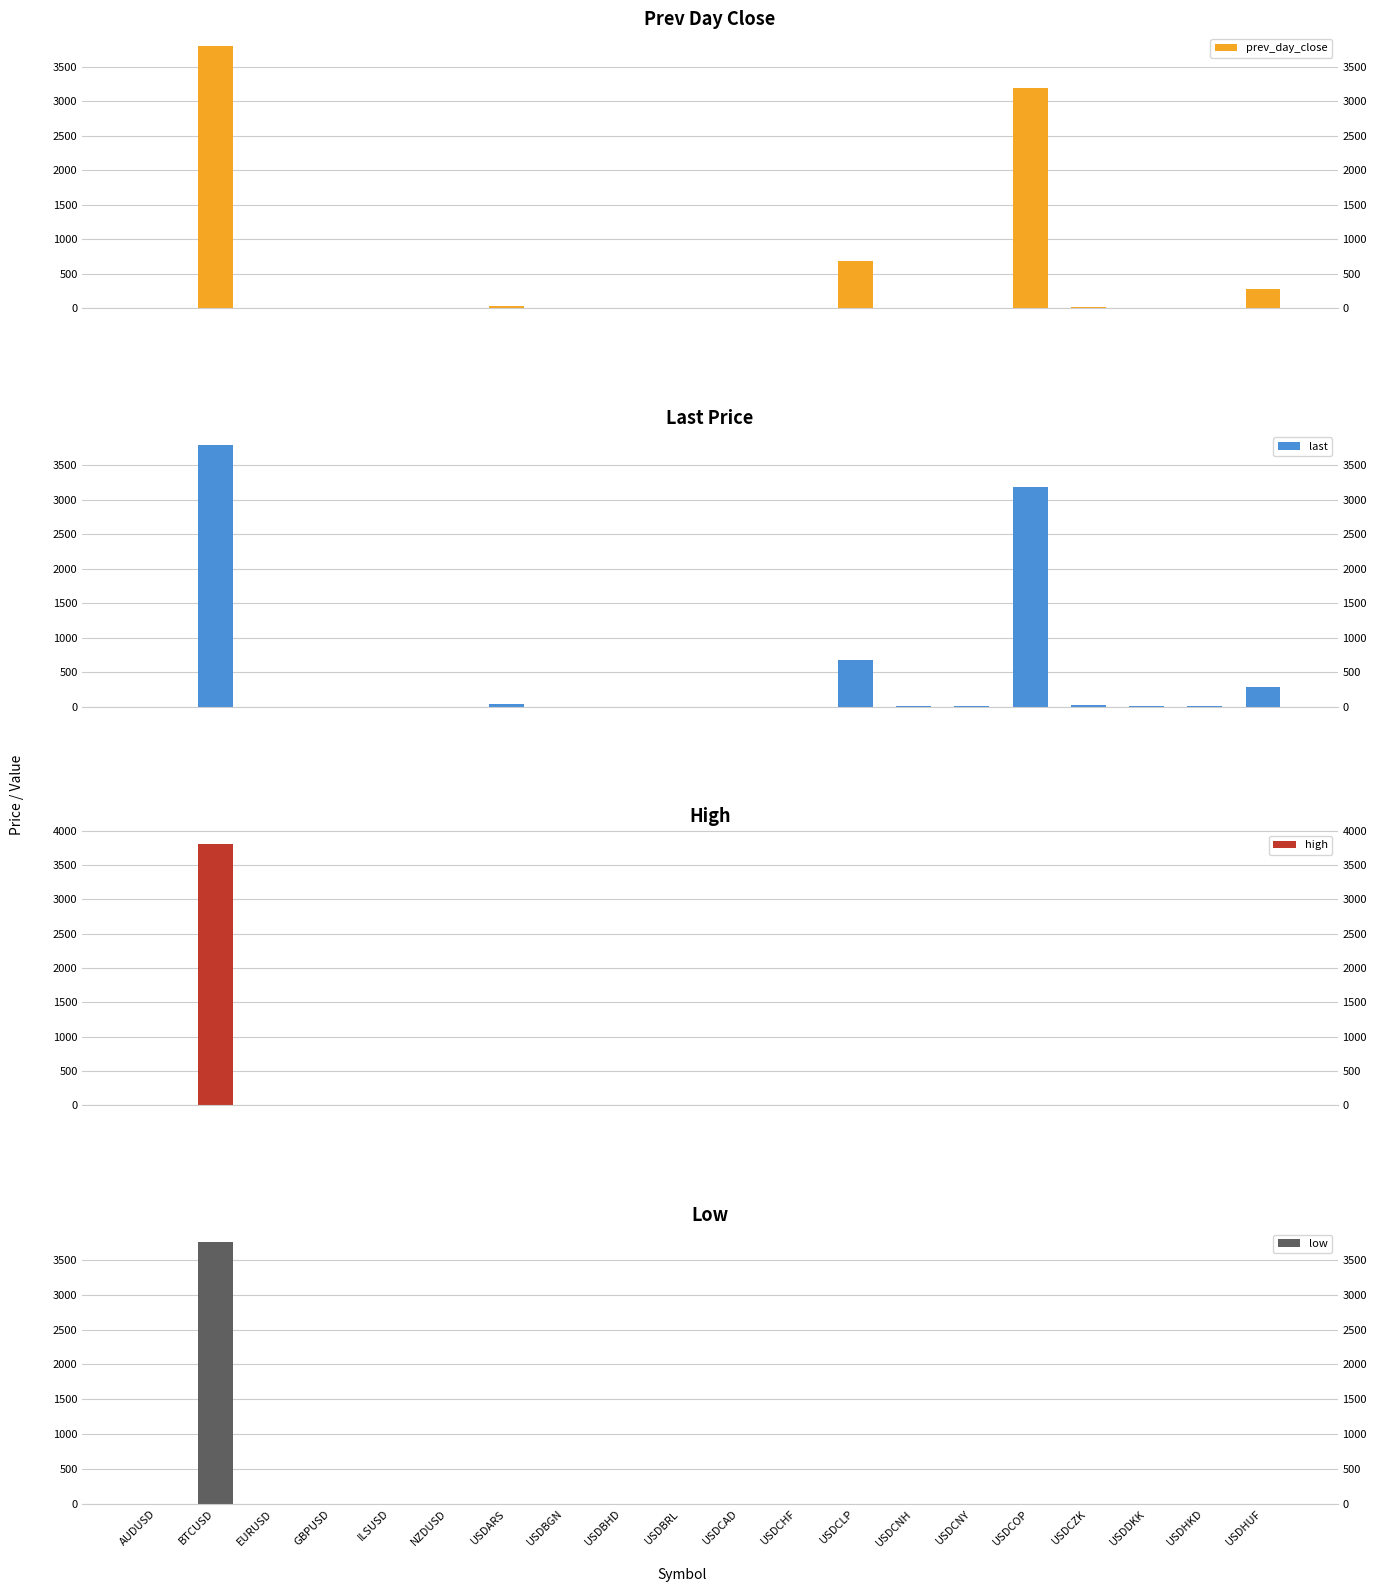

How many groups of bars are there?

20